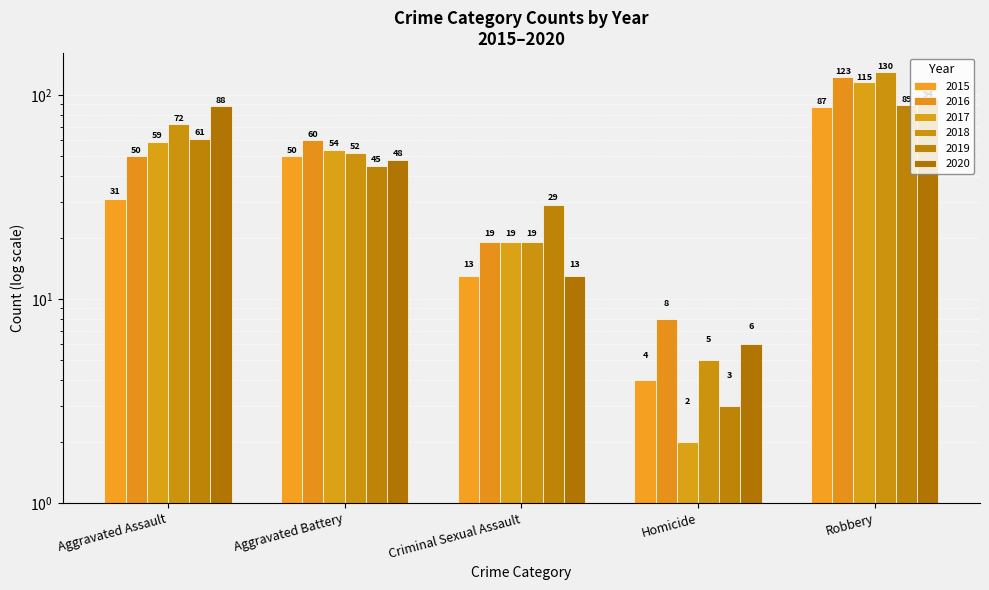

List the labels in order of 2015 value, smallest first.

Homicide, Criminal Sexual Assault, Aggravated Assault, Aggravated Battery, Robbery